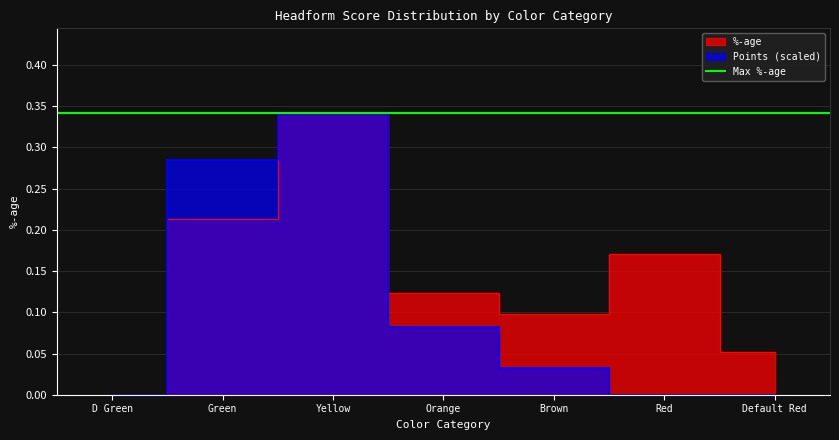

The value of Points at Yellow is 0.2. True or false?

False